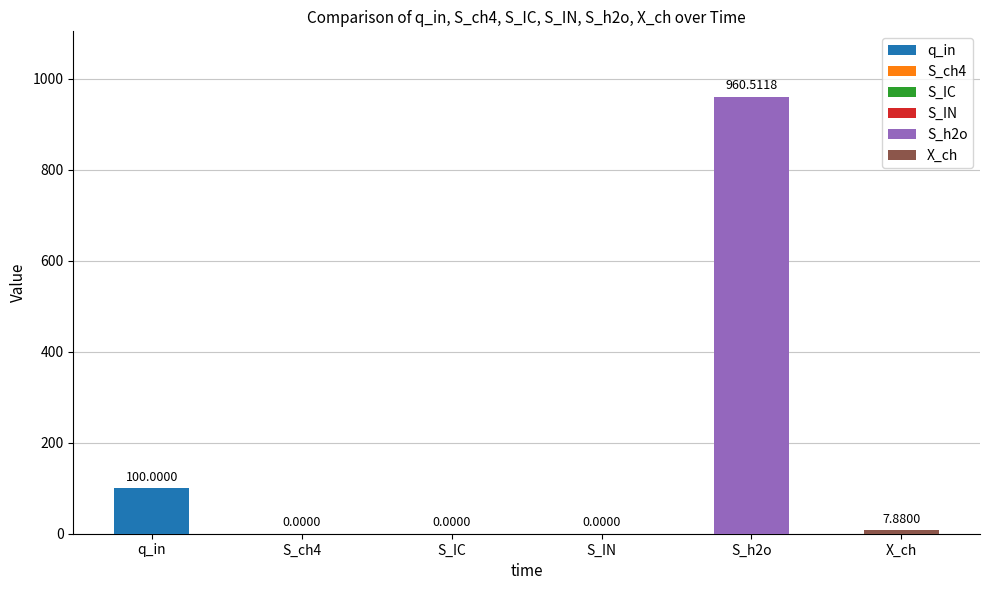

At 10, list the series in order from largest to smallest.

S_h2o, q_in, X_ch, S_ch4, S_IC, S_IN